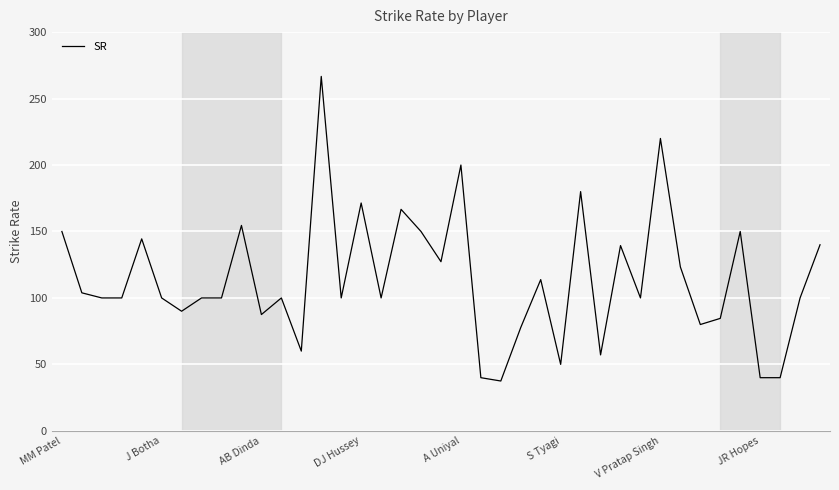

What is the minimum value shown in the chart?

37.5